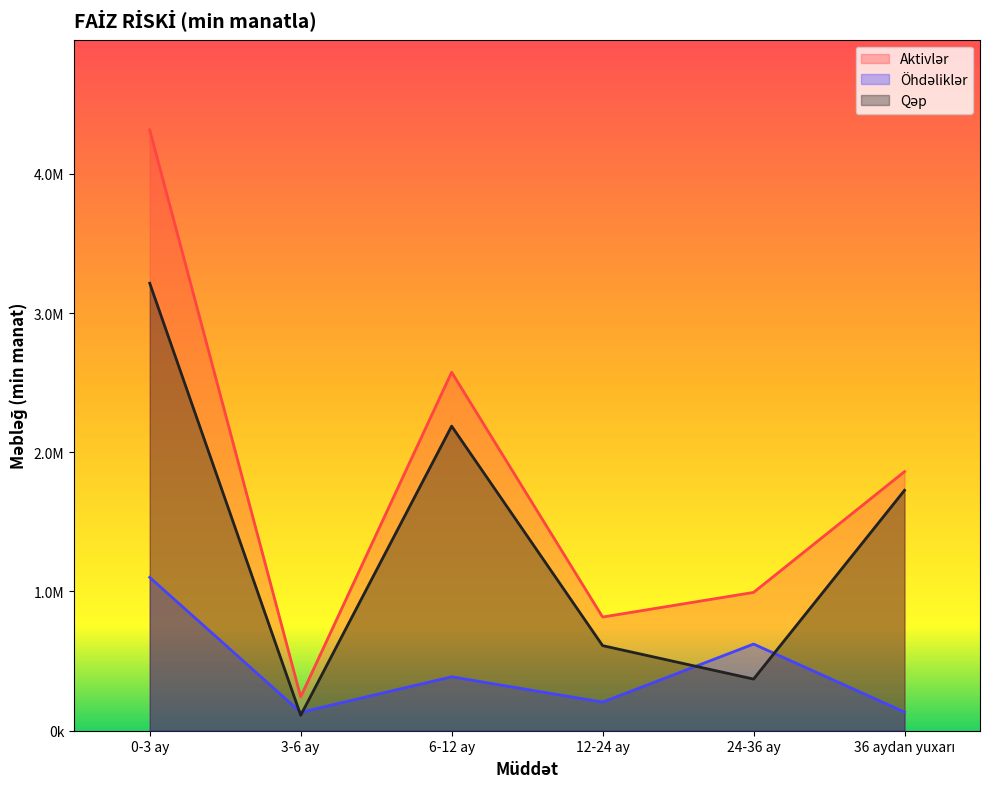

What is the minimum value shown in the chart?

110984.0